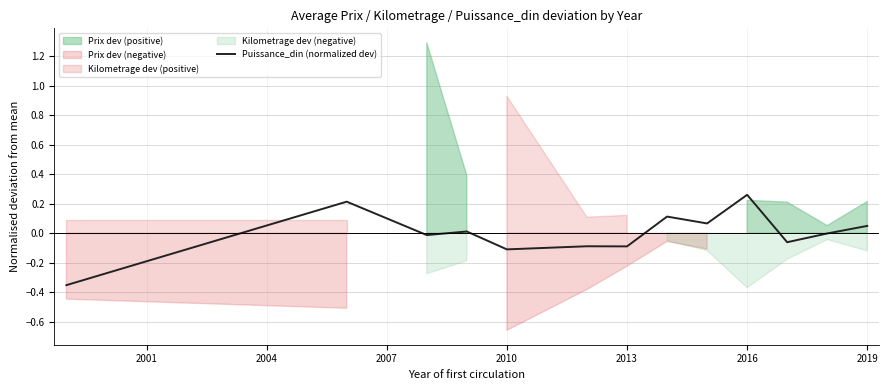

The Puissance_din (normalized dev) series shows -0.1 at 2010. True or false?

True